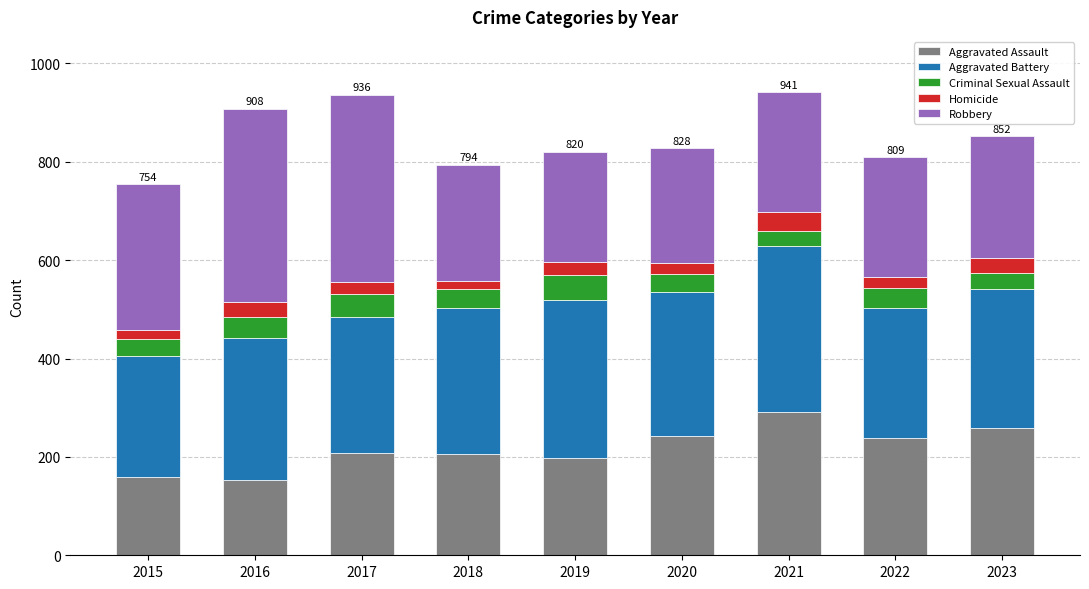

Count the number of data series in this chart.

5